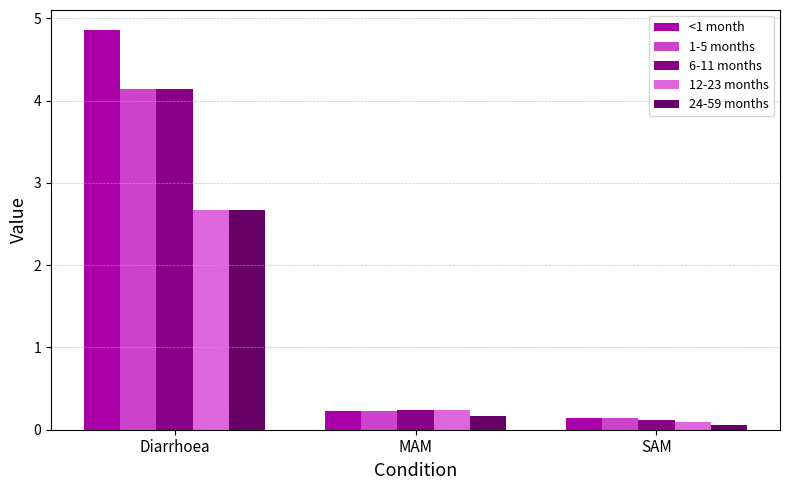

What is the average value of the 6-11 months series?

1.5